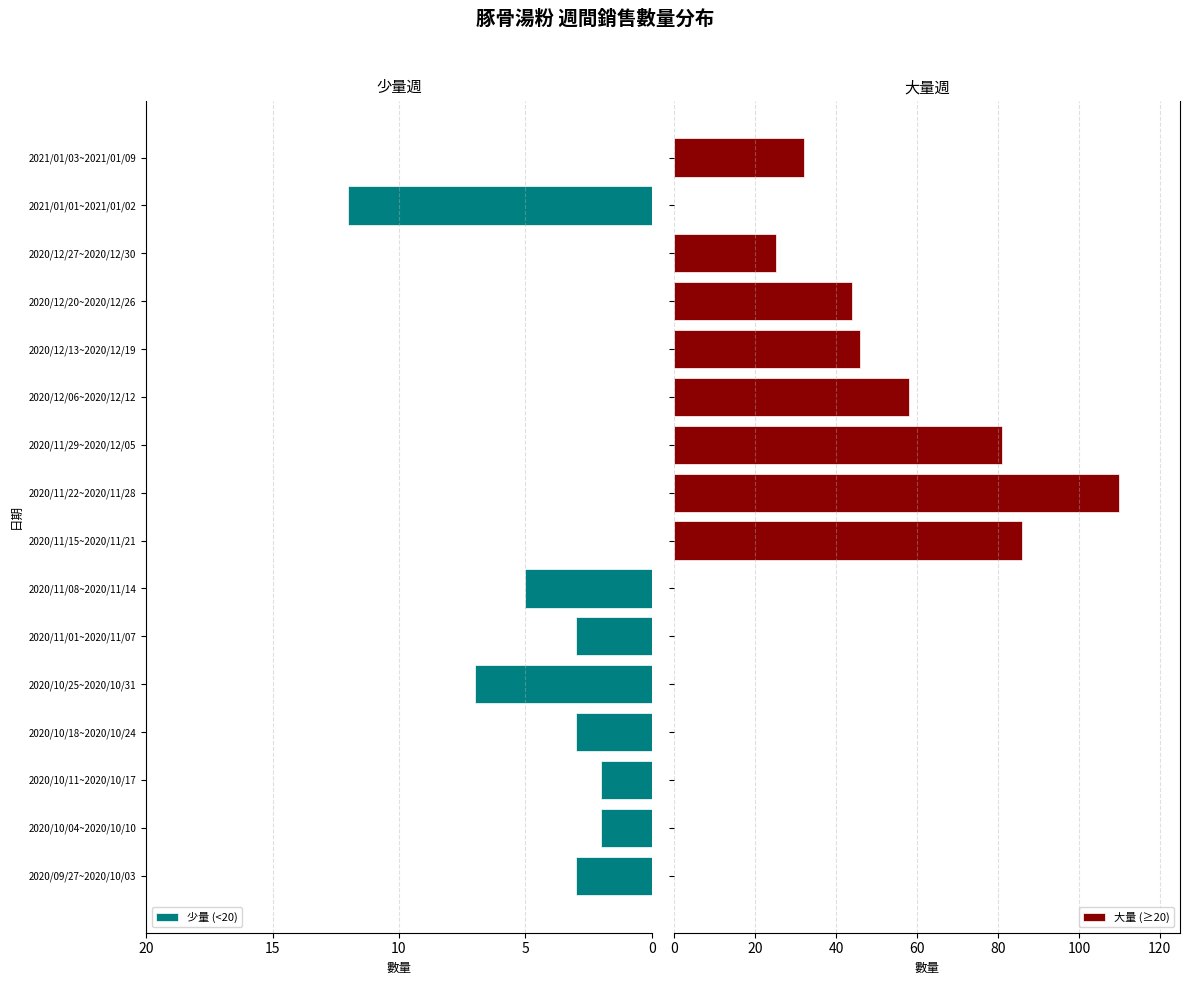

True or false: 少量 (<20) has a value of 3 at 2020/11/01~2020/11/07.

True